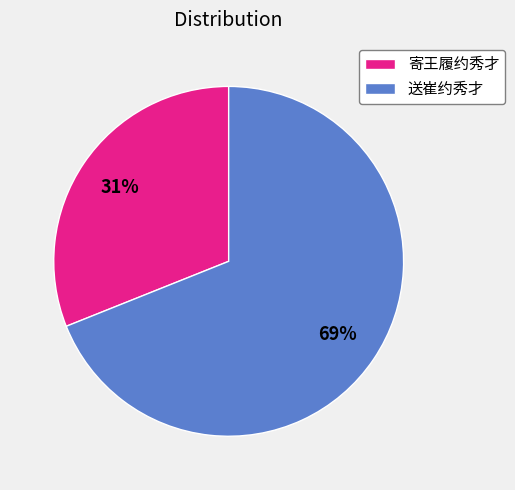

To the nearest percent, what percentage of the pie is 寄王履约秀才?

31%